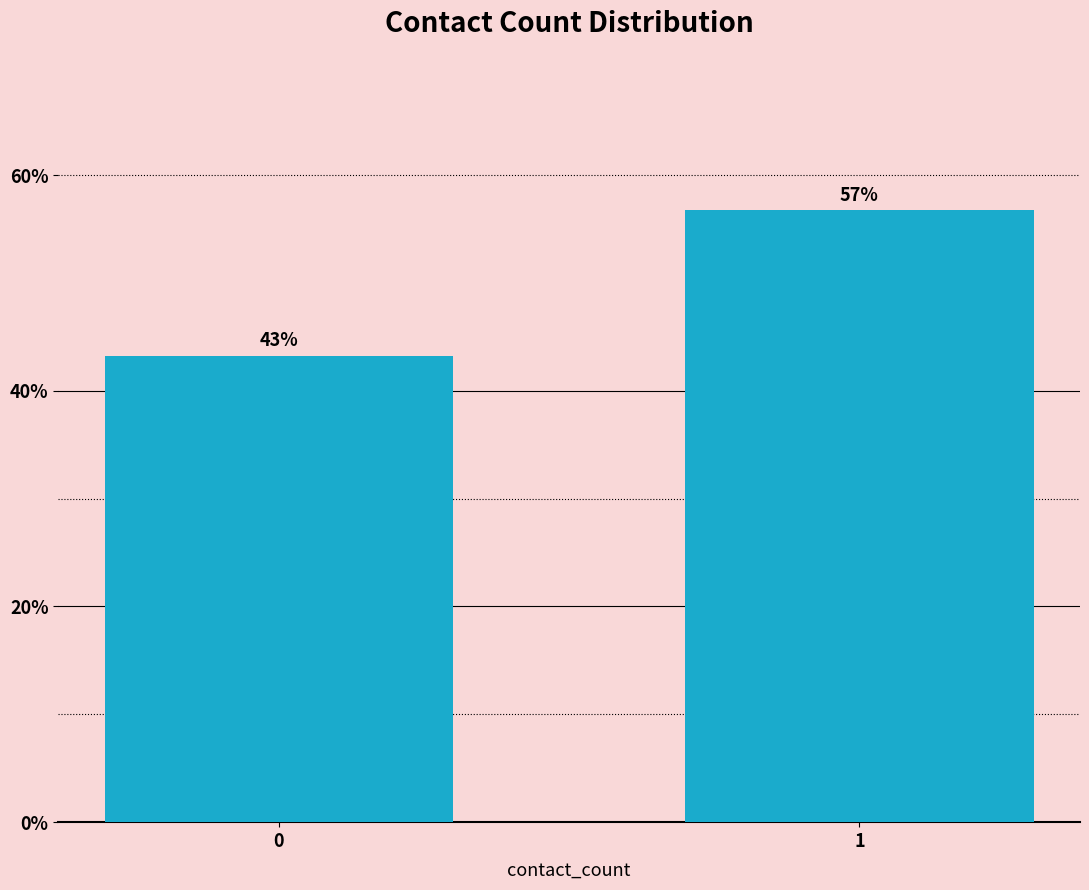

Is it true that the value at 1 is 56.8?

True